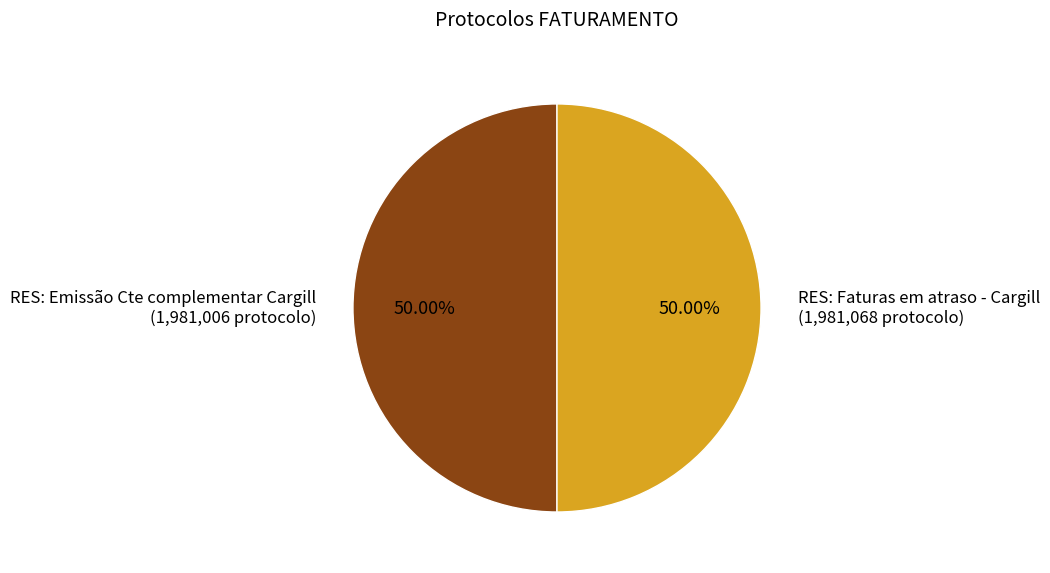

Is it true that RES: Faturas em atraso - Cargill is 61% of the pie?

False